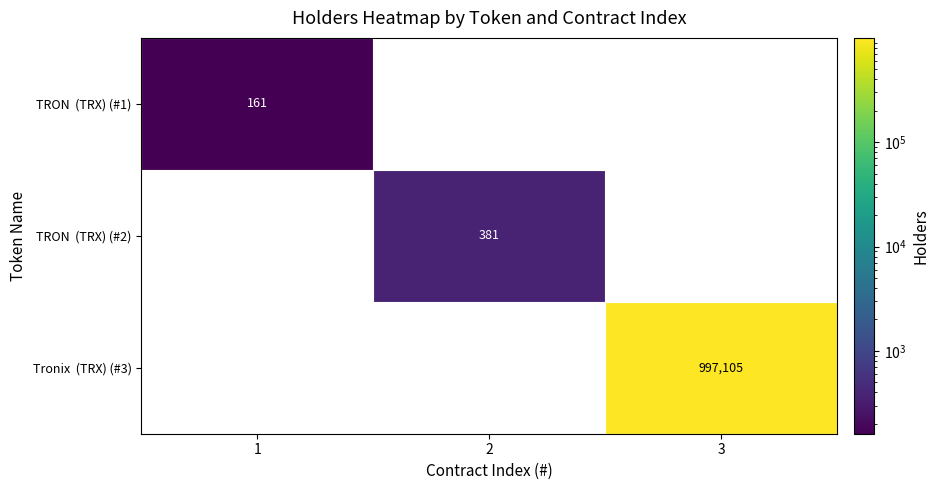

At which category is the sum across all series the highest?

3